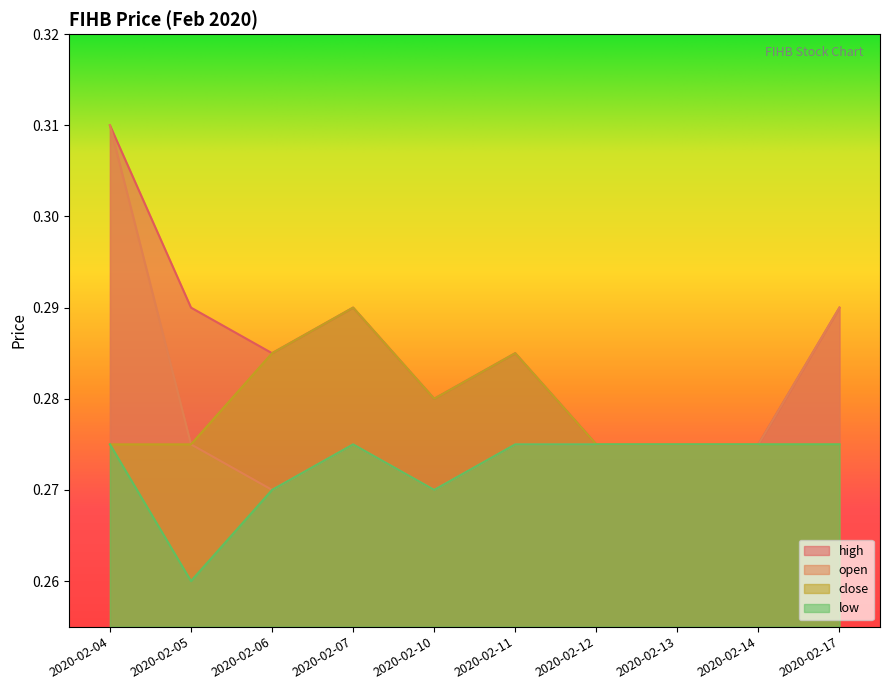

True or false: close and high cross at least once.

False